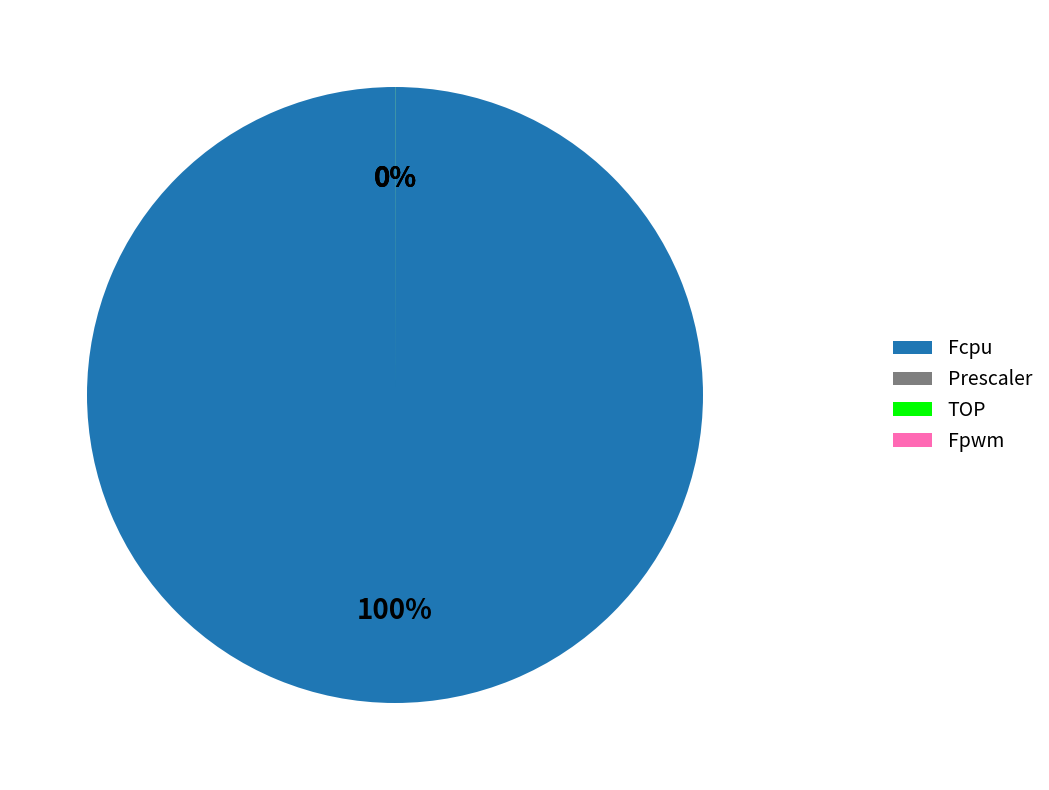

To the nearest percent, what is the average slice percentage?

25%